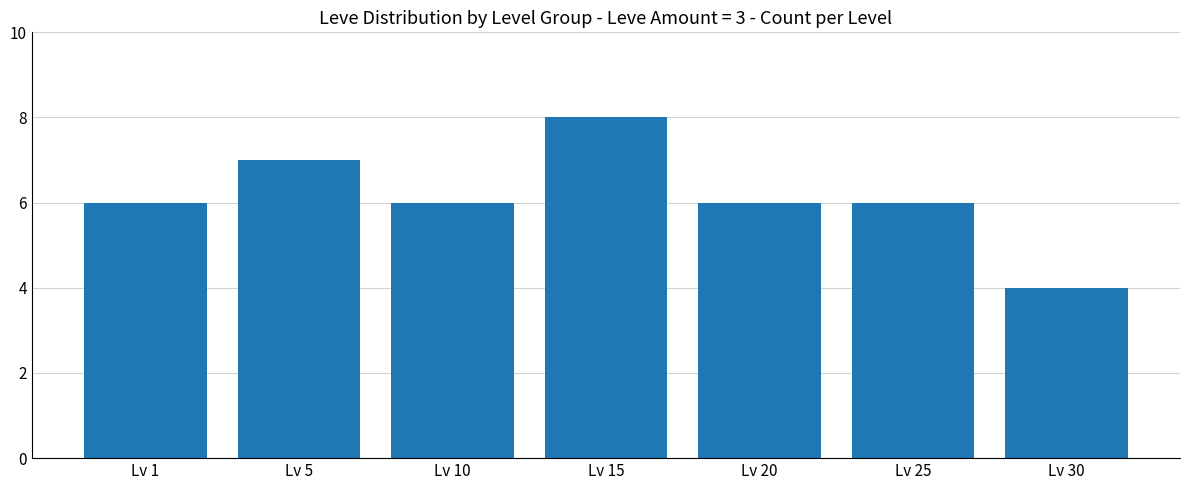

What value does the data have at Lv 10?

6